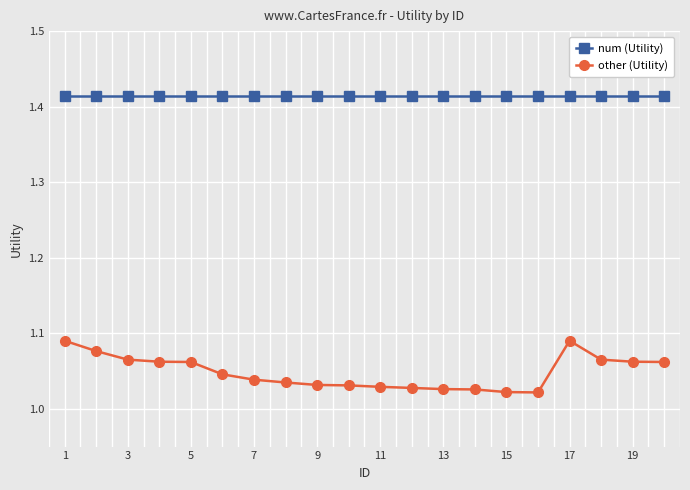

Count the other (Utility) values in the range 1 to 2.

20